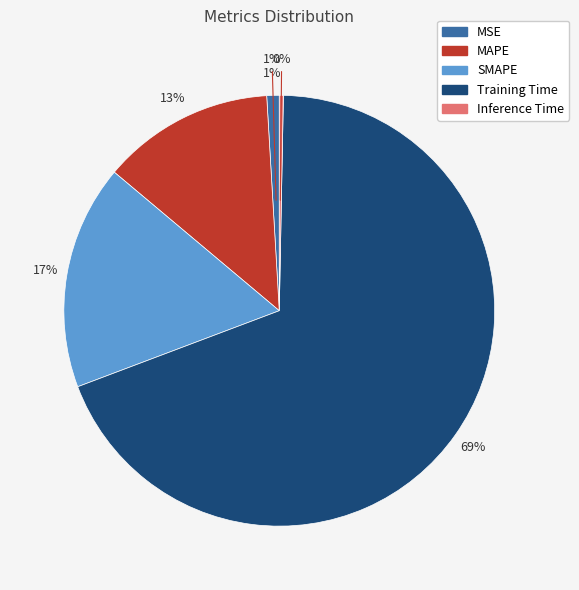

What is the smallest slice in the pie chart?

Inference Time